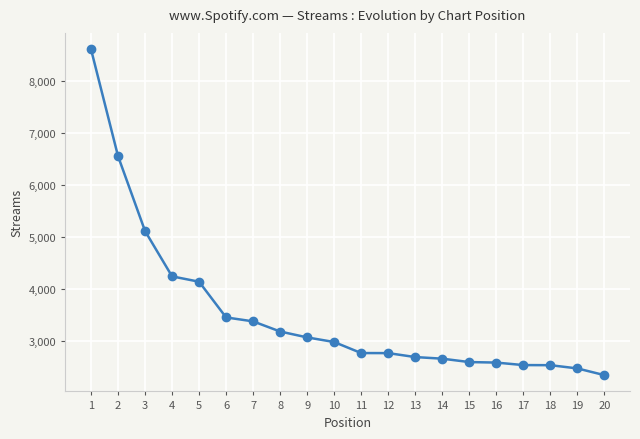

What is the value of the 13th point from the left?

2685